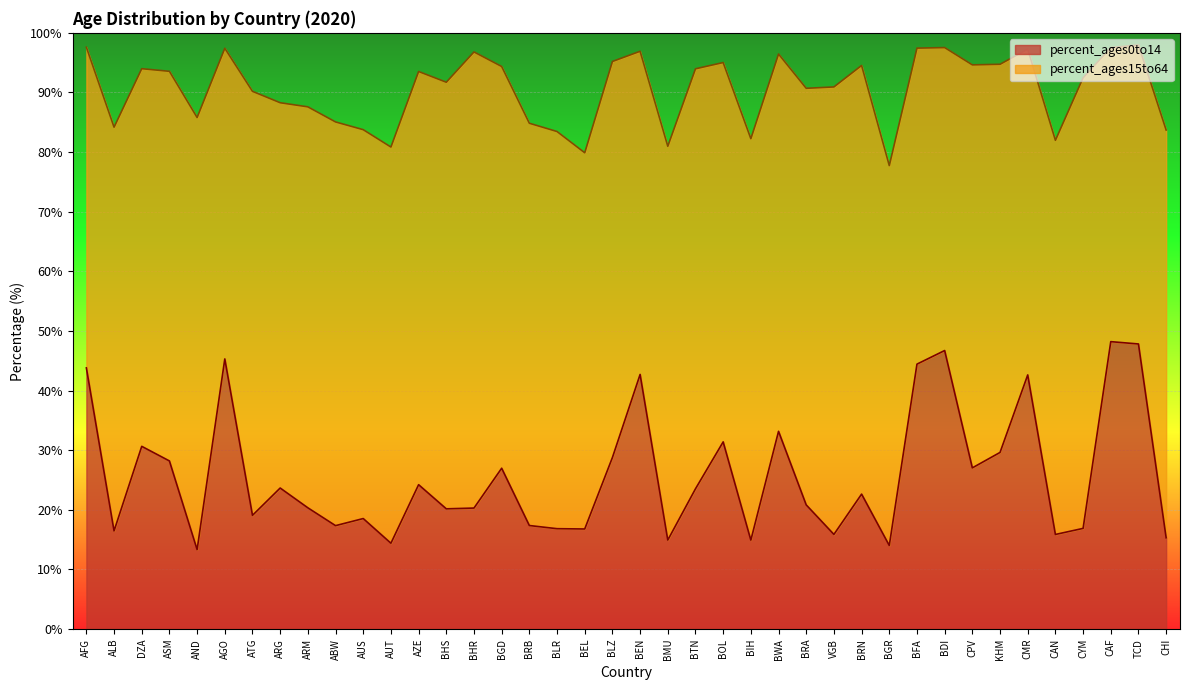

Reading right to left, what are all the values shown in this chart?

15.3	47.8	48.2	16.9	15.9	42.6	29.6	27.0	46.7	44.4	14.0	22.6	15.9	20.8	33.2	14.9	31.4	23.5	14.9	42.7	28.8	16.8	16.8	17.4	27.0	20.3	20.2	24.2	14.4	18.5	17.4	20.3	23.7	19.1	45.3	13.3	28.2	30.6	16.5	43.8